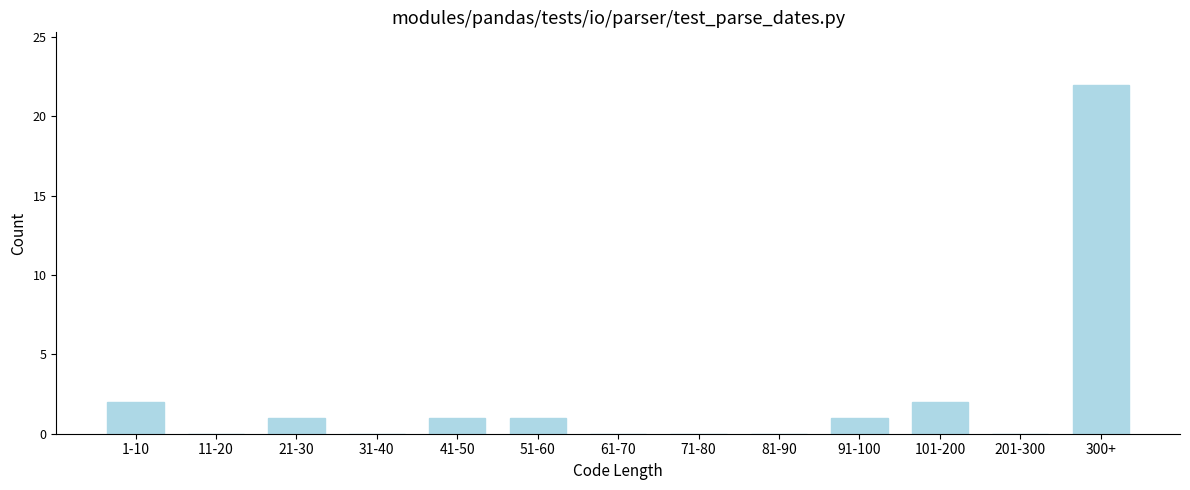

Reading right to left, extract all data points from this chart.

300+=22	201-300=0	101-200=2	91-100=1	81-90=0	71-80=0	61-70=0	51-60=1	41-50=1	31-40=0	21-30=1	11-20=0	1-10=2